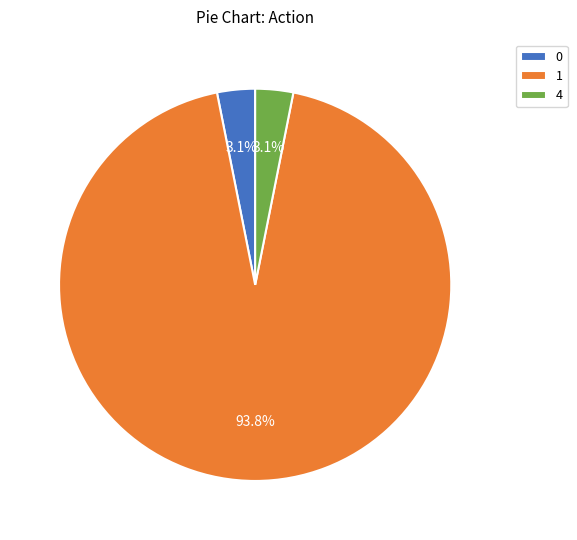

What percentage do 1 and 4 together represent?

96.9%